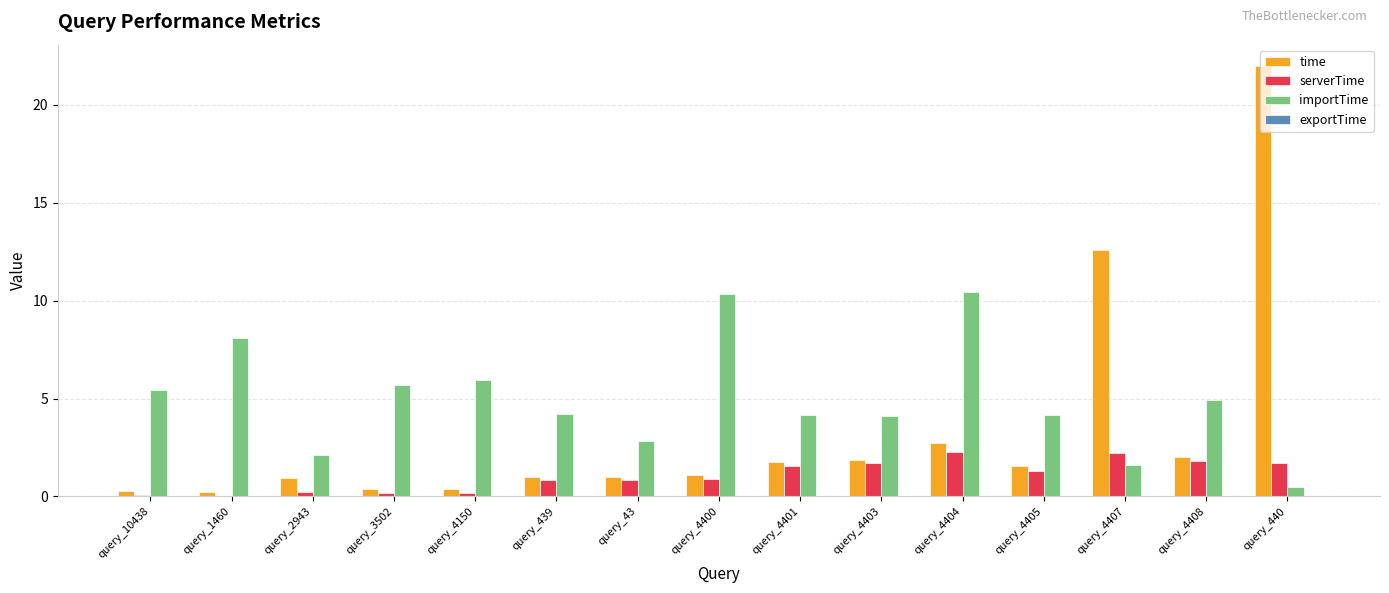

Which series has the largest total across all categories?

importTime